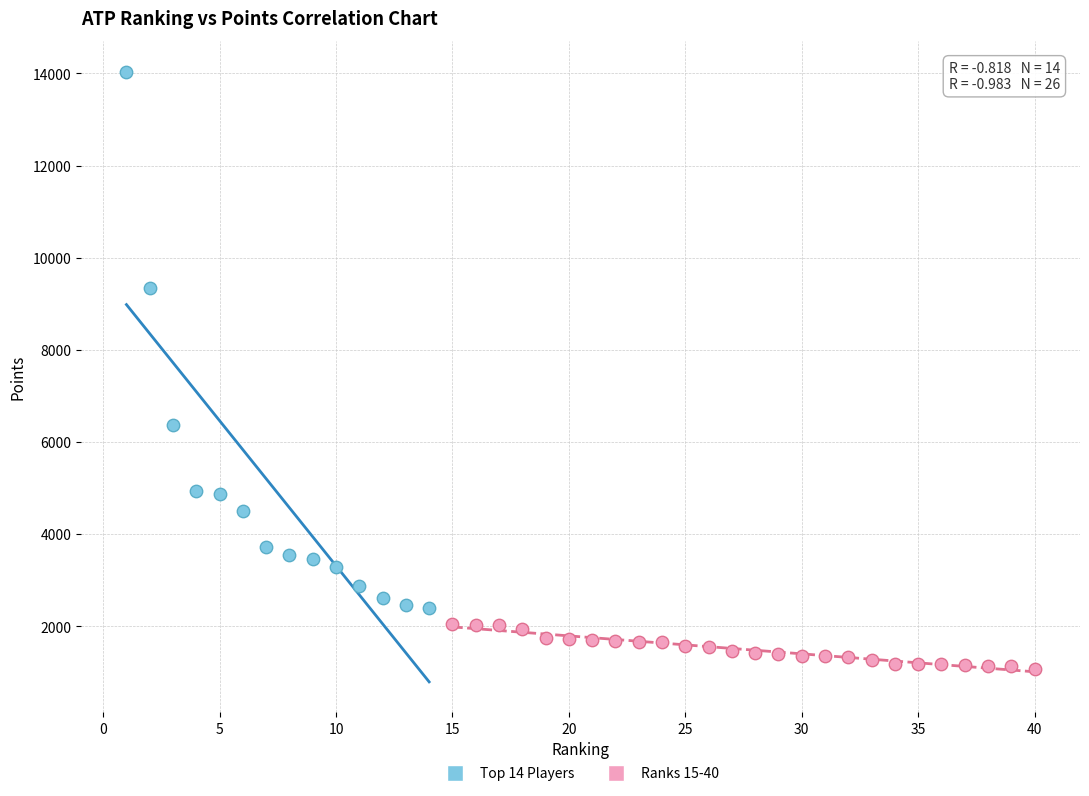

Which series reaches the minimum Y coordinate?

Ranks 15-40